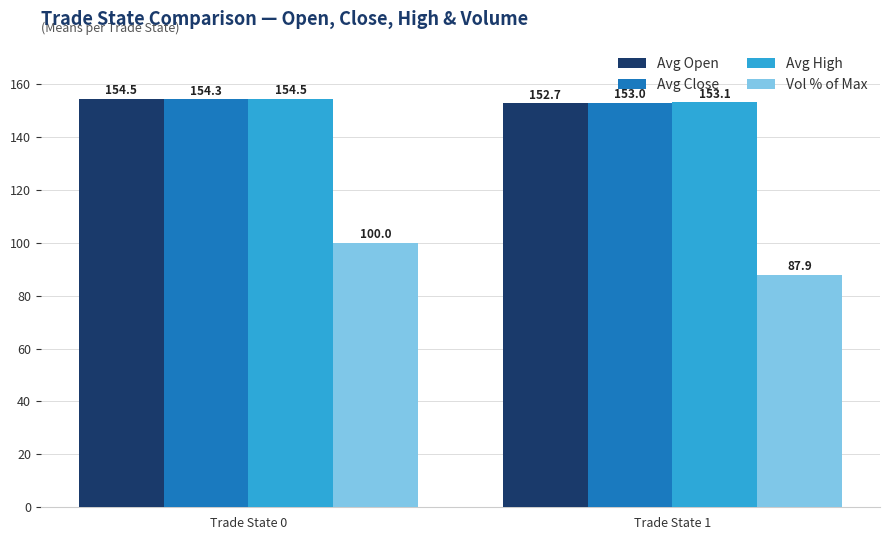

What is the smallest value displayed?

87.9